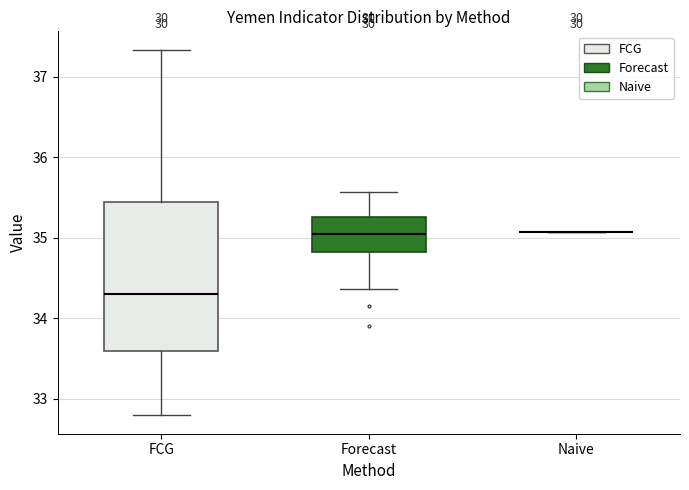

Where does the median line of the box for FCG sit on the y-axis? The values are not printed on the chart, so give them approximately, as read against the axis.

34.3